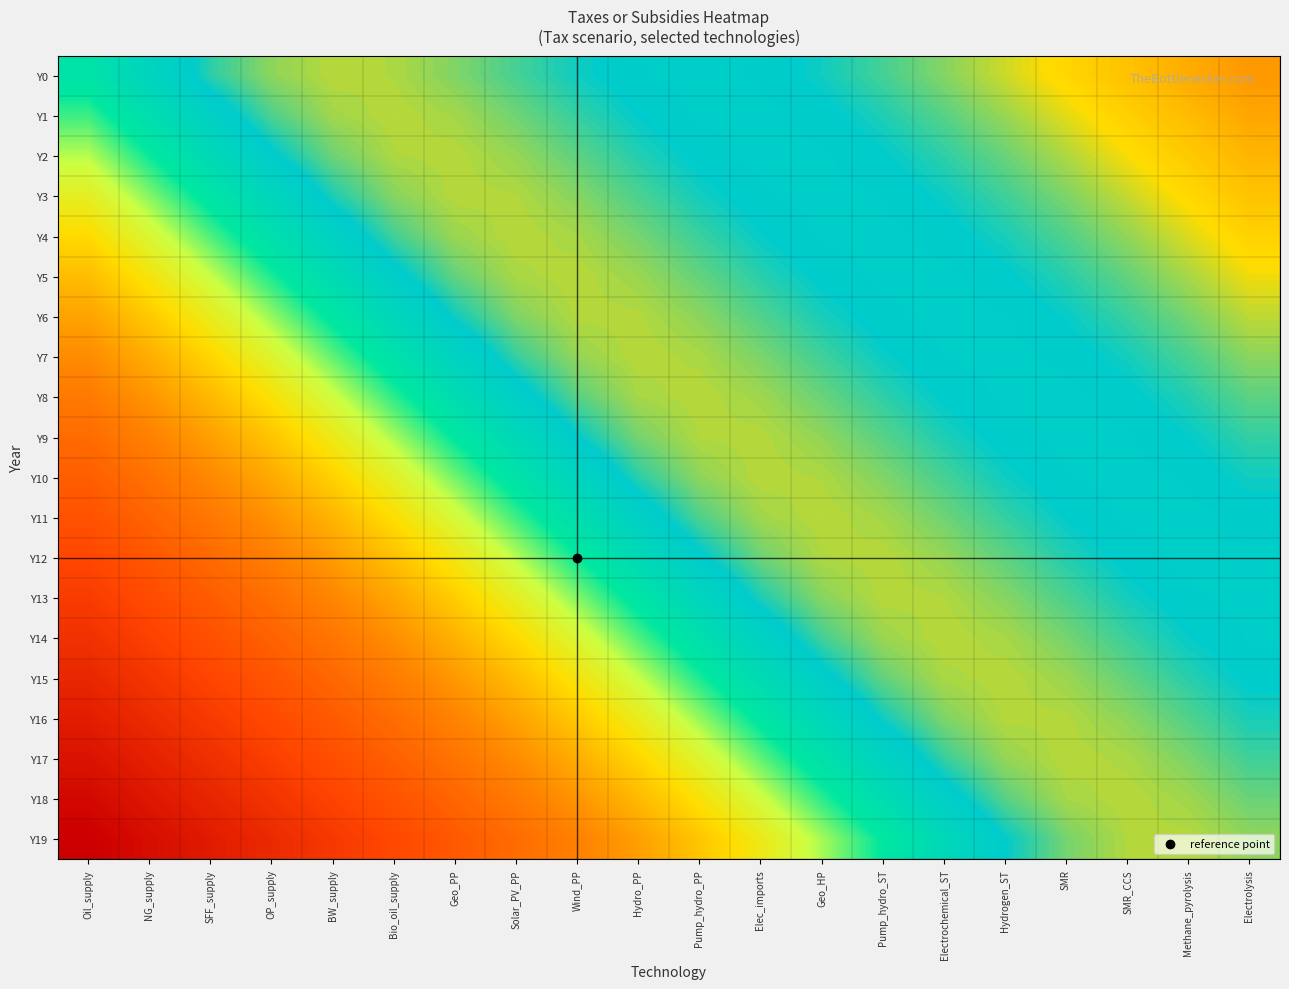

Reading right to left, what are all the values shown in this chart?

Y0: Electrolysis=1.0	Methane_pyrolysis=1.0	SMR_CCS=0.9	SMR=0.9	Hydrogen_ST=0.9	Electrochemical_ST=0.9	Pump_hydro_ST=0.8	Geo_HP=0.8	Elec_imports=0.8	Pump_hydro_PP=0.8	Hydro_PP=0.8	Wind_PP=0.8	Solar_PV_PP=0.8	Geo_PP=0.8	Bio_oil_supply=0.9	BW_supply=0.9	OP_supply=0.9	SFF_supply=0.8	NG_supply=0.8	Oil_supply=0.7
Y1: Electrolysis=1.0	Methane_pyrolysis=0.9	SMR_CCS=0.9	SMR=0.9	Hydrogen_ST=0.9	Electrochemical_ST=0.8	Pump_hydro_ST=0.8	Geo_HP=0.8	Elec_imports=0.8	Pump_hydro_PP=0.8	Hydro_PP=0.8	Wind_PP=0.8	Solar_PV_PP=0.8	Geo_PP=0.9	Bio_oil_supply=0.9	BW_supply=0.9	OP_supply=0.8	SFF_supply=0.8	NG_supply=0.7	Oil_supply=0.6
Y2: Electrolysis=1.0	Methane_pyrolysis=0.9	SMR_CCS=0.9	SMR=0.9	Hydrogen_ST=0.8	Electrochemical_ST=0.8	Pump_hydro_ST=0.8	Geo_HP=0.8	Elec_imports=0.8	Pump_hydro_PP=0.8	Hydro_PP=0.8	Wind_PP=0.8	Solar_PV_PP=0.9	Geo_PP=0.9	Bio_oil_supply=0.9	BW_supply=0.8	OP_supply=0.8	SFF_supply=0.7	NG_supply=0.6	Oil_supply=0.6
Y3: Electrolysis=0.9	Methane_pyrolysis=0.9	SMR_CCS=0.9	SMR=0.8	Hydrogen_ST=0.8	Electrochemical_ST=0.8	Pump_hydro_ST=0.8	Geo_HP=0.8	Elec_imports=0.8	Pump_hydro_PP=0.8	Hydro_PP=0.8	Wind_PP=0.9	Solar_PV_PP=0.9	Geo_PP=0.9	Bio_oil_supply=0.9	BW_supply=0.8	OP_supply=0.7	SFF_supply=0.7	NG_supply=0.6	Oil_supply=0.5
Y4: Electrolysis=0.9	Methane_pyrolysis=0.9	SMR_CCS=0.9	SMR=0.8	Hydrogen_ST=0.8	Electrochemical_ST=0.8	Pump_hydro_ST=0.8	Geo_HP=0.8	Elec_imports=0.8	Pump_hydro_PP=0.8	Hydro_PP=0.8	Wind_PP=0.9	Solar_PV_PP=0.9	Geo_PP=0.9	Bio_oil_supply=0.8	BW_supply=0.8	OP_supply=0.7	SFF_supply=0.6	NG_supply=0.5	Oil_supply=0.4
Y5: Electrolysis=0.9	Methane_pyrolysis=0.9	SMR_CCS=0.8	SMR=0.8	Hydrogen_ST=0.8	Electrochemical_ST=0.8	Pump_hydro_ST=0.8	Geo_HP=0.8	Elec_imports=0.8	Pump_hydro_PP=0.8	Hydro_PP=0.9	Wind_PP=0.9	Solar_PV_PP=0.9	Geo_PP=0.8	Bio_oil_supply=0.8	BW_supply=0.7	OP_supply=0.6	SFF_supply=0.6	NG_supply=0.5	Oil_supply=0.4
Y6: Electrolysis=0.9	Methane_pyrolysis=0.8	SMR_CCS=0.8	SMR=0.8	Hydrogen_ST=0.8	Electrochemical_ST=0.8	Pump_hydro_ST=0.8	Geo_HP=0.8	Elec_imports=0.8	Pump_hydro_PP=0.9	Hydro_PP=0.9	Wind_PP=0.9	Solar_PV_PP=0.8	Geo_PP=0.8	Bio_oil_supply=0.7	BW_supply=0.7	OP_supply=0.6	SFF_supply=0.5	NG_supply=0.4	Oil_supply=0.3
Y7: Electrolysis=0.9	Methane_pyrolysis=0.8	SMR_CCS=0.8	SMR=0.8	Hydrogen_ST=0.8	Electrochemical_ST=0.8	Pump_hydro_ST=0.8	Geo_HP=0.8	Elec_imports=0.8	Pump_hydro_PP=0.9	Hydro_PP=0.9	Wind_PP=0.9	Solar_PV_PP=0.8	Geo_PP=0.8	Bio_oil_supply=0.7	BW_supply=0.6	OP_supply=0.5	SFF_supply=0.4	NG_supply=0.4	Oil_supply=0.3
Y8: Electrolysis=0.8	Methane_pyrolysis=0.8	SMR_CCS=0.8	SMR=0.8	Hydrogen_ST=0.8	Electrochemical_ST=0.8	Pump_hydro_ST=0.8	Geo_HP=0.8	Elec_imports=0.9	Pump_hydro_PP=0.9	Hydro_PP=0.9	Wind_PP=0.8	Solar_PV_PP=0.8	Geo_PP=0.7	Bio_oil_supply=0.6	BW_supply=0.5	OP_supply=0.5	SFF_supply=0.4	NG_supply=0.3	Oil_supply=0.3
Y9: Electrolysis=0.8	Methane_pyrolysis=0.8	SMR_CCS=0.8	SMR=0.8	Hydrogen_ST=0.8	Electrochemical_ST=0.8	Pump_hydro_ST=0.8	Geo_HP=0.9	Elec_imports=0.9	Pump_hydro_PP=0.9	Hydro_PP=0.8	Wind_PP=0.8	Solar_PV_PP=0.7	Geo_PP=0.7	Bio_oil_supply=0.6	BW_supply=0.5	OP_supply=0.4	SFF_supply=0.3	NG_supply=0.3	Oil_supply=0.2
Y10: Electrolysis=0.8	Methane_pyrolysis=0.8	SMR_CCS=0.8	SMR=0.8	Hydrogen_ST=0.8	Electrochemical_ST=0.8	Pump_hydro_ST=0.8	Geo_HP=0.9	Elec_imports=0.9	Pump_hydro_PP=0.9	Hydro_PP=0.8	Wind_PP=0.8	Solar_PV_PP=0.7	Geo_PP=0.6	Bio_oil_supply=0.5	BW_supply=0.4	OP_supply=0.4	SFF_supply=0.3	NG_supply=0.3	Oil_supply=0.2
Y11: Electrolysis=0.8	Methane_pyrolysis=0.8	SMR_CCS=0.8	SMR=0.8	Hydrogen_ST=0.8	Electrochemical_ST=0.8	Pump_hydro_ST=0.9	Geo_HP=0.9	Elec_imports=0.9	Pump_hydro_PP=0.8	Hydro_PP=0.8	Wind_PP=0.7	Solar_PV_PP=0.6	Geo_PP=0.5	Bio_oil_supply=0.5	BW_supply=0.4	OP_supply=0.3	SFF_supply=0.3	NG_supply=0.2	Oil_supply=0.2
Y12: Electrolysis=0.8	Methane_pyrolysis=0.8	SMR_CCS=0.8	SMR=0.8	Hydrogen_ST=0.8	Electrochemical_ST=0.9	Pump_hydro_ST=0.9	Geo_HP=0.9	Elec_imports=0.8	Pump_hydro_PP=0.8	Hydro_PP=0.7	Wind_PP=0.6	Solar_PV_PP=0.6	Geo_PP=0.5	Bio_oil_supply=0.4	BW_supply=0.3	OP_supply=0.3	SFF_supply=0.2	NG_supply=0.2	Oil_supply=0.2
Y13: Electrolysis=0.8	Methane_pyrolysis=0.8	SMR_CCS=0.8	SMR=0.8	Hydrogen_ST=0.9	Electrochemical_ST=0.9	Pump_hydro_ST=0.9	Geo_HP=0.9	Elec_imports=0.8	Pump_hydro_PP=0.7	Hydro_PP=0.7	Wind_PP=0.6	Solar_PV_PP=0.5	Geo_PP=0.4	Bio_oil_supply=0.4	BW_supply=0.3	OP_supply=0.2	SFF_supply=0.2	NG_supply=0.2	Oil_supply=0.1
Y14: Electrolysis=0.8	Methane_pyrolysis=0.8	SMR_CCS=0.8	SMR=0.8	Hydrogen_ST=0.9	Electrochemical_ST=0.9	Pump_hydro_ST=0.9	Geo_HP=0.8	Elec_imports=0.8	Pump_hydro_PP=0.7	Hydro_PP=0.6	Wind_PP=0.5	Solar_PV_PP=0.4	Geo_PP=0.4	Bio_oil_supply=0.3	BW_supply=0.3	OP_supply=0.2	SFF_supply=0.2	NG_supply=0.1	Oil_supply=0.1
Y15: Electrolysis=0.8	Methane_pyrolysis=0.8	SMR_CCS=0.8	SMR=0.9	Hydrogen_ST=0.9	Electrochemical_ST=0.9	Pump_hydro_ST=0.8	Geo_HP=0.8	Elec_imports=0.7	Pump_hydro_PP=0.6	Hydro_PP=0.6	Wind_PP=0.5	Solar_PV_PP=0.4	Geo_PP=0.3	Bio_oil_supply=0.3	BW_supply=0.2	OP_supply=0.2	SFF_supply=0.2	NG_supply=0.1	Oil_supply=0.1
Y16: Electrolysis=0.8	Methane_pyrolysis=0.8	SMR_CCS=0.9	SMR=0.9	Hydrogen_ST=0.9	Electrochemical_ST=0.8	Pump_hydro_ST=0.8	Geo_HP=0.7	Elec_imports=0.7	Pump_hydro_PP=0.6	Hydro_PP=0.5	Wind_PP=0.4	Solar_PV_PP=0.3	Geo_PP=0.3	Bio_oil_supply=0.2	BW_supply=0.2	OP_supply=0.2	SFF_supply=0.1	NG_supply=0.1	Oil_supply=0.1
Y17: Electrolysis=0.8	Methane_pyrolysis=0.8	SMR_CCS=0.9	SMR=0.9	Hydrogen_ST=0.9	Electrochemical_ST=0.8	Pump_hydro_ST=0.8	Geo_HP=0.7	Elec_imports=0.6	Pump_hydro_PP=0.5	Hydro_PP=0.4	Wind_PP=0.4	Solar_PV_PP=0.3	Geo_PP=0.3	Bio_oil_supply=0.2	BW_supply=0.2	OP_supply=0.1	SFF_supply=0.1	NG_supply=0.1	Oil_supply=0.0
Y18: Electrolysis=0.8	Methane_pyrolysis=0.9	SMR_CCS=0.9	SMR=0.9	Hydrogen_ST=0.8	Electrochemical_ST=0.8	Pump_hydro_ST=0.7	Geo_HP=0.6	Elec_imports=0.5	Pump_hydro_PP=0.5	Hydro_PP=0.4	Wind_PP=0.3	Solar_PV_PP=0.3	Geo_PP=0.2	Bio_oil_supply=0.2	BW_supply=0.1	OP_supply=0.1	SFF_supply=0.1	NG_supply=0.1	Oil_supply=0.0
Y19: Electrolysis=0.9	Methane_pyrolysis=0.9	SMR_CCS=0.9	SMR=0.8	Hydrogen_ST=0.8	Electrochemical_ST=0.7	Pump_hydro_ST=0.7	Geo_HP=0.6	Elec_imports=0.5	Pump_hydro_PP=0.4	Hydro_PP=0.3	Wind_PP=0.3	Solar_PV_PP=0.2	Geo_PP=0.2	Bio_oil_supply=0.2	BW_supply=0.1	OP_supply=0.1	SFF_supply=0.1	NG_supply=0.0	Oil_supply=0.0